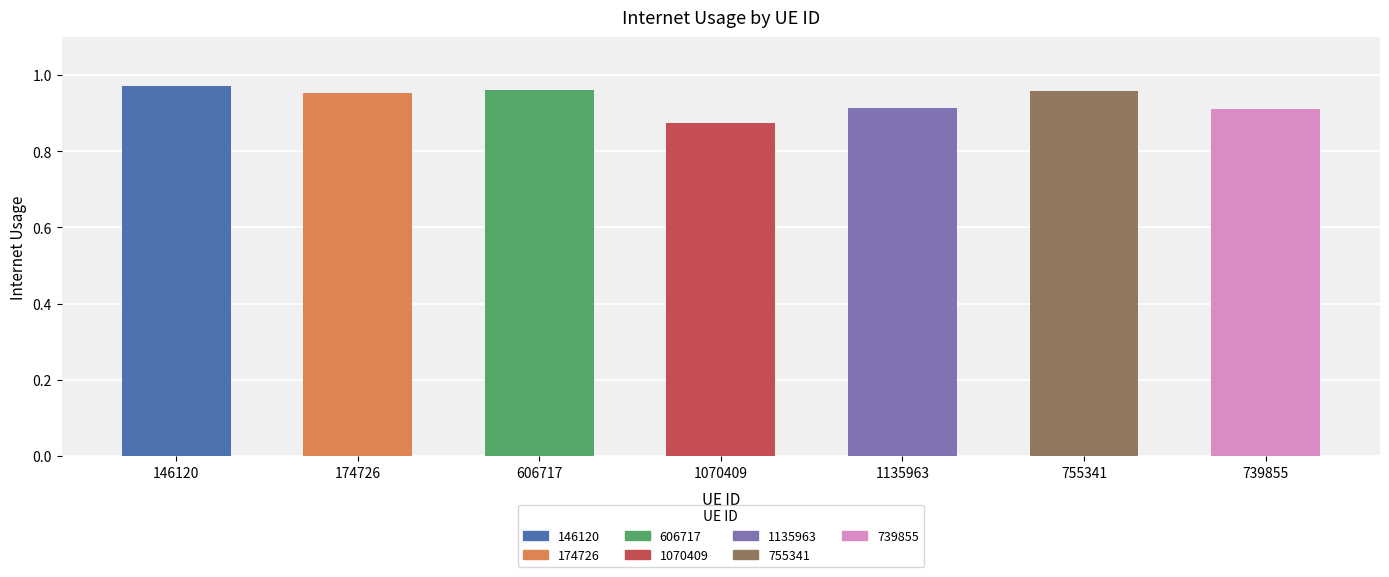

Which has a higher value, 739855 or 606717?

606717